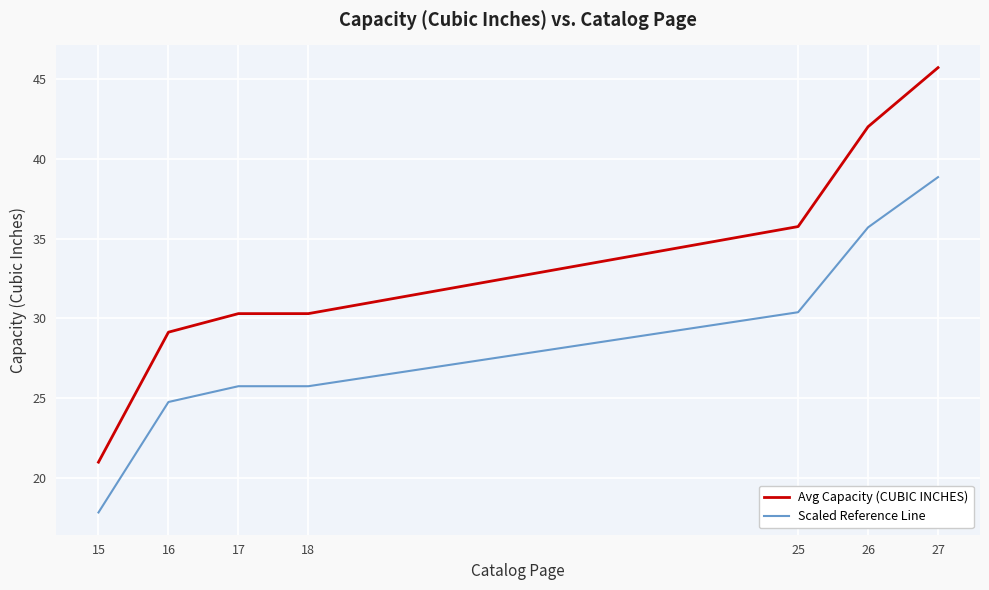

What is the average value of the Scaled Reference Line series?

28.4